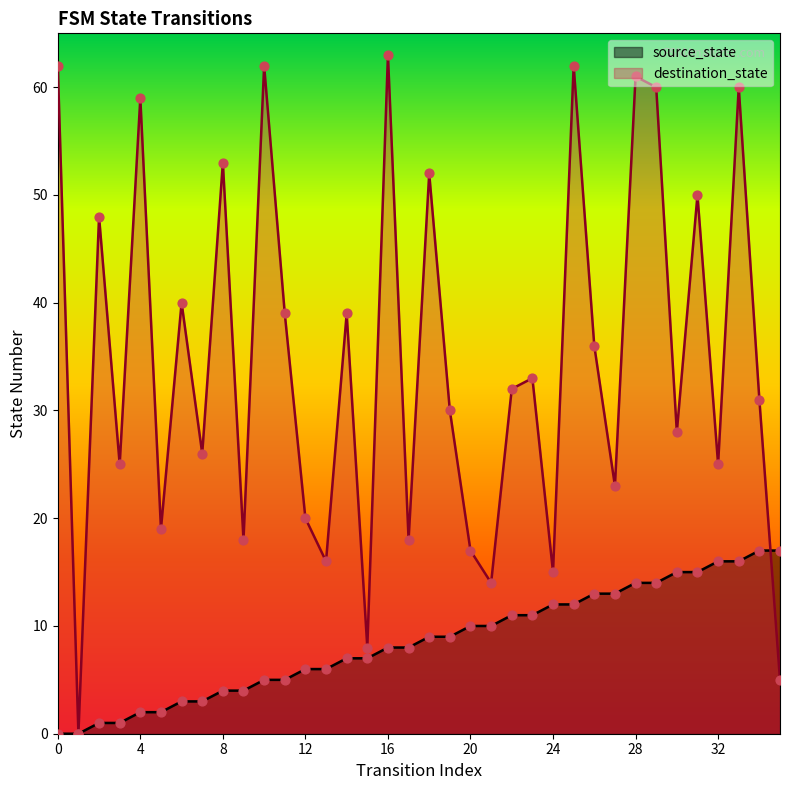

Which series contains the lowest Y value?

source_state